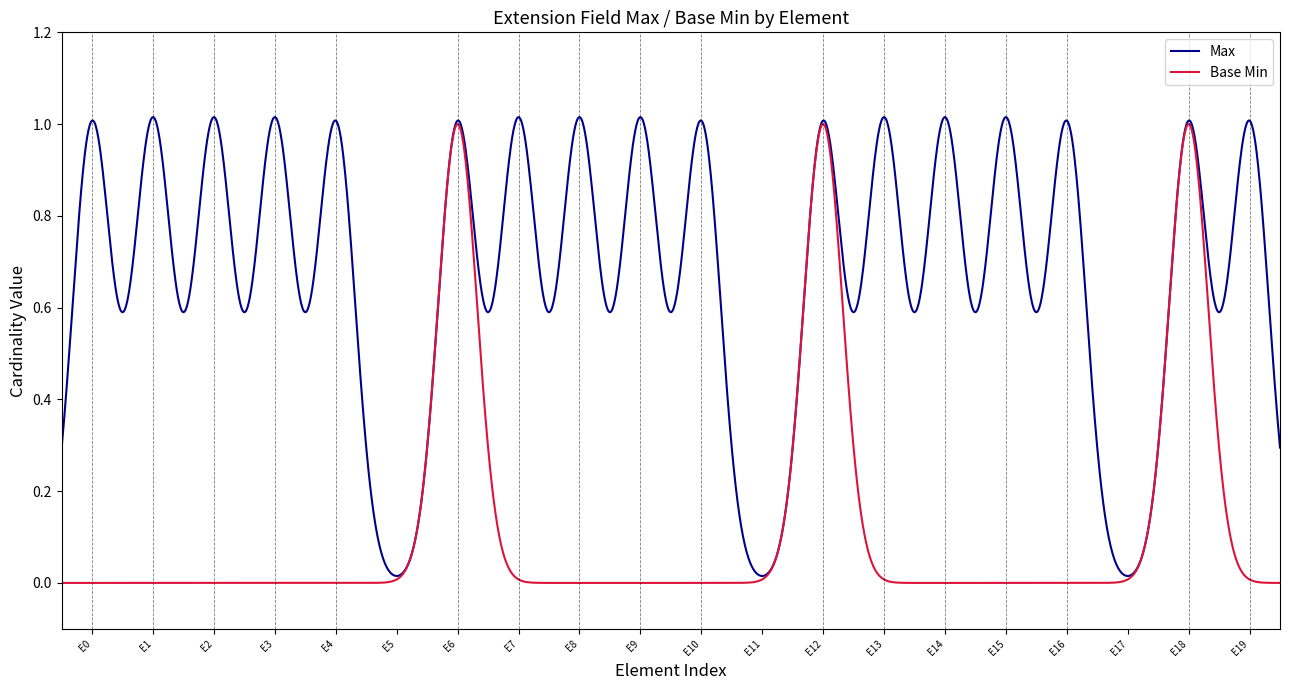

Rank the series by their average value, from lowest to highest.

Base Min, Max